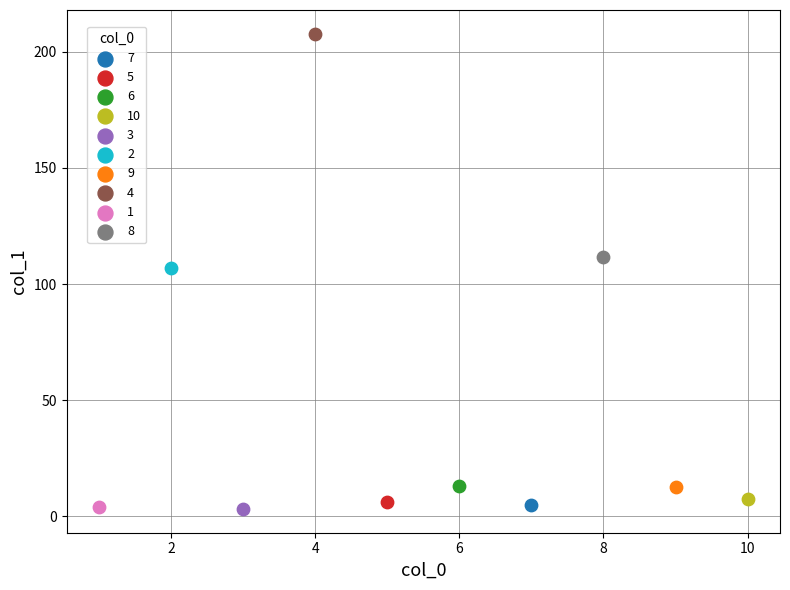

What are all the series names shown in the legend?

7, 5, 6, 10, 3, 2, 9, 4, 1, 8